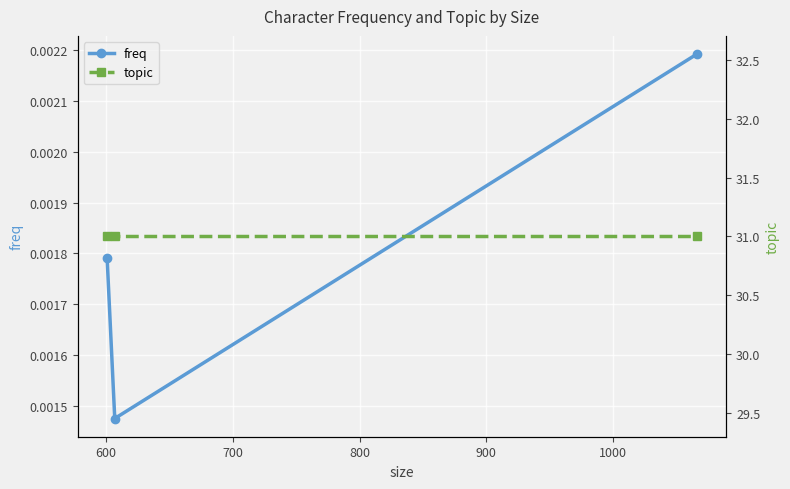

How many freq values are between 0 and 1?

3